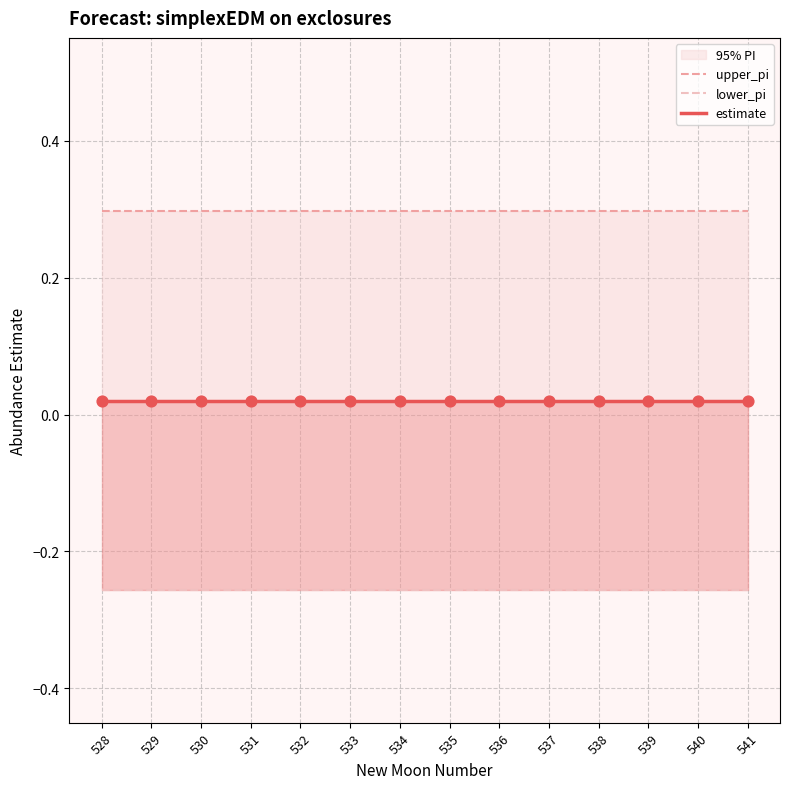

Which series reaches the maximum Y coordinate?

upper_pi